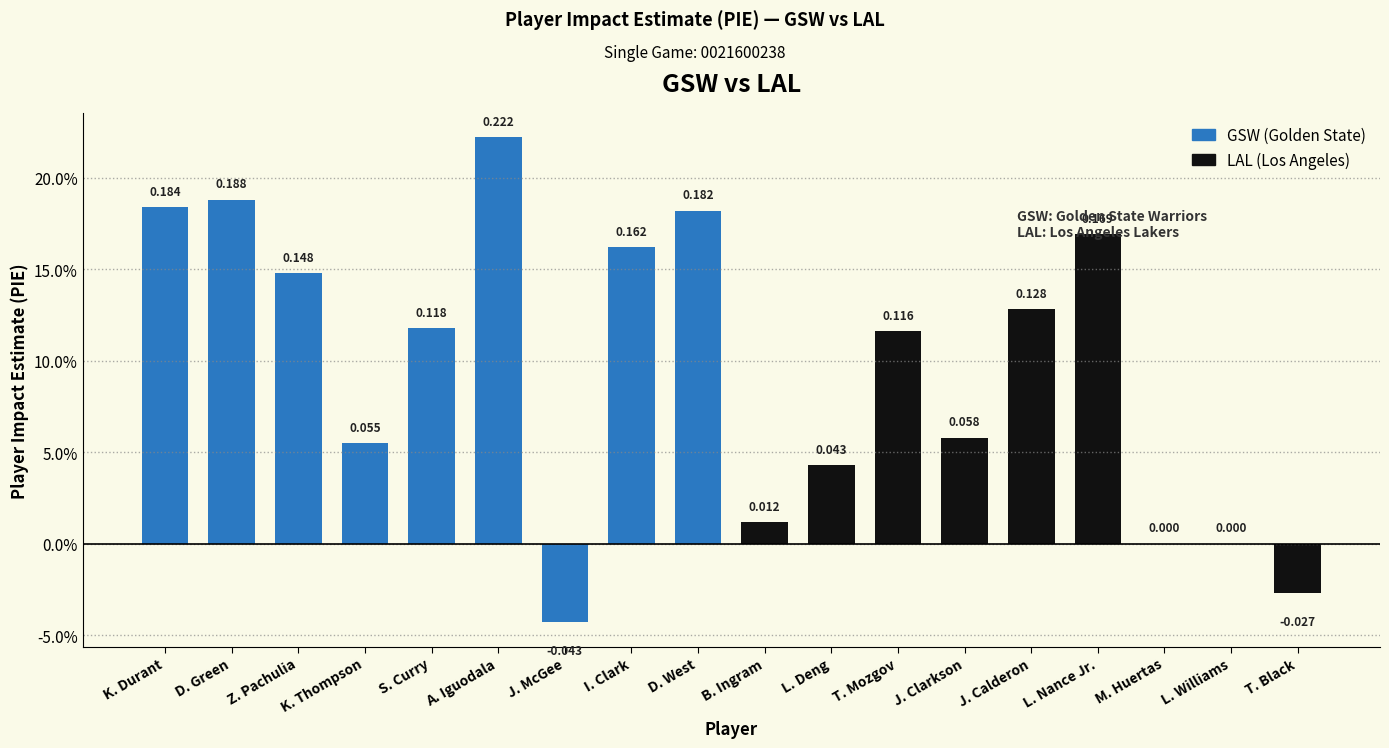

Rank the series by their average value, from lowest to highest.

LAL (Los Angeles), GSW (Golden State)